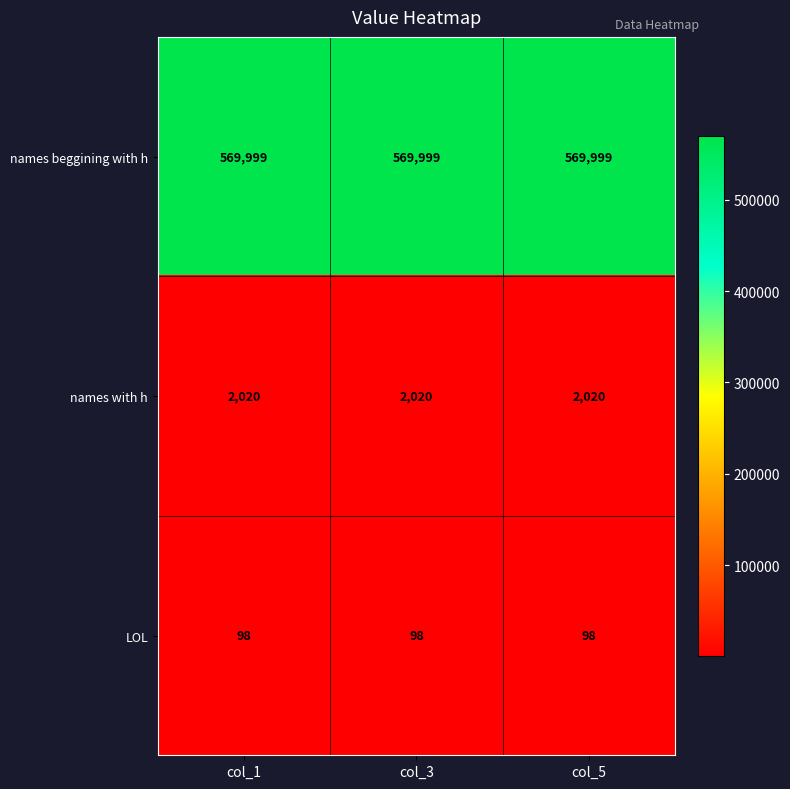

What is the spread (max minus min) of values at col_5?

569901